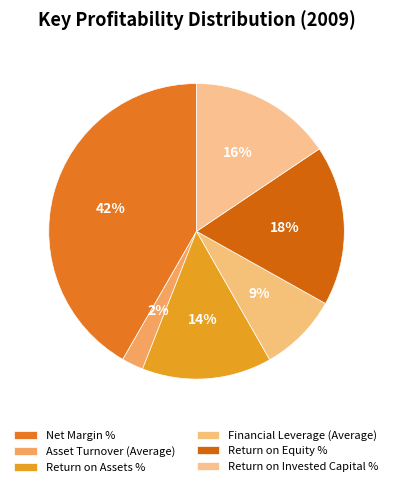

What percentage is the Return on Equity % slice, to the nearest percent?

18%